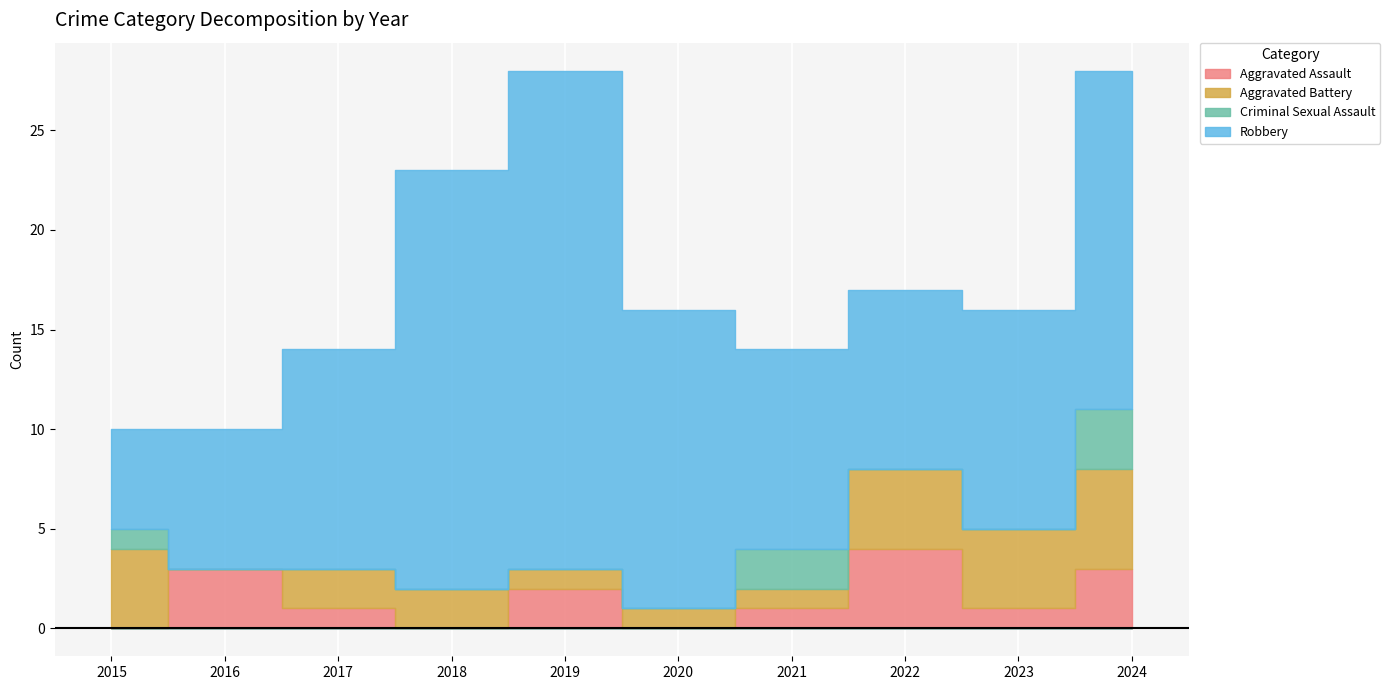

What is the sum of the Robbery values at 2017 and 2018?

32